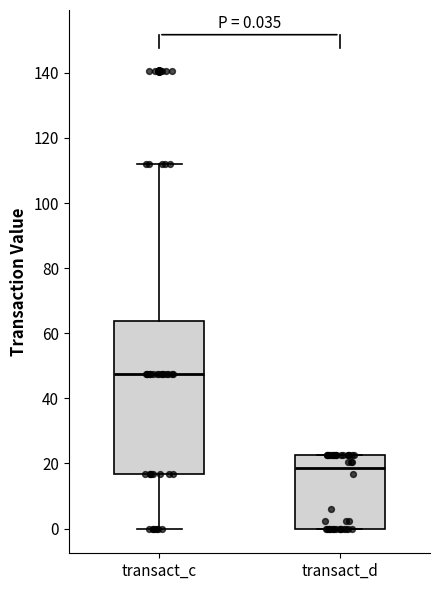

Which box's median line is the lowest?

transact_d